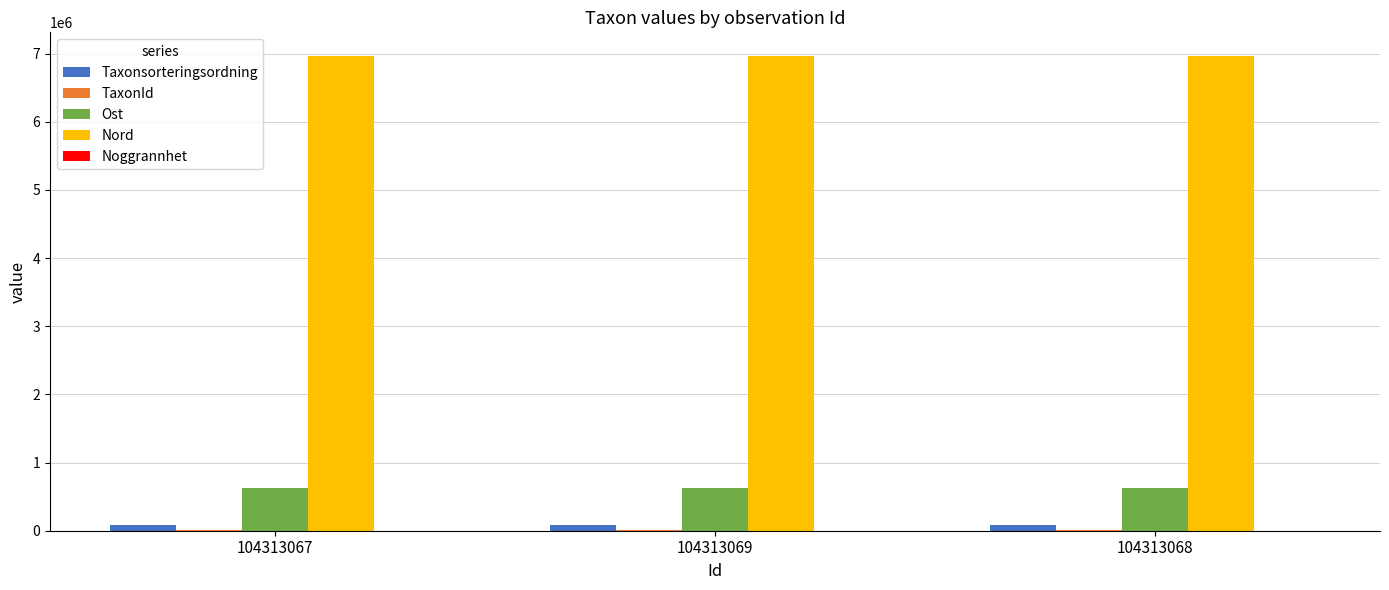

How many Nord values are between 6963204 and 6963429?

3